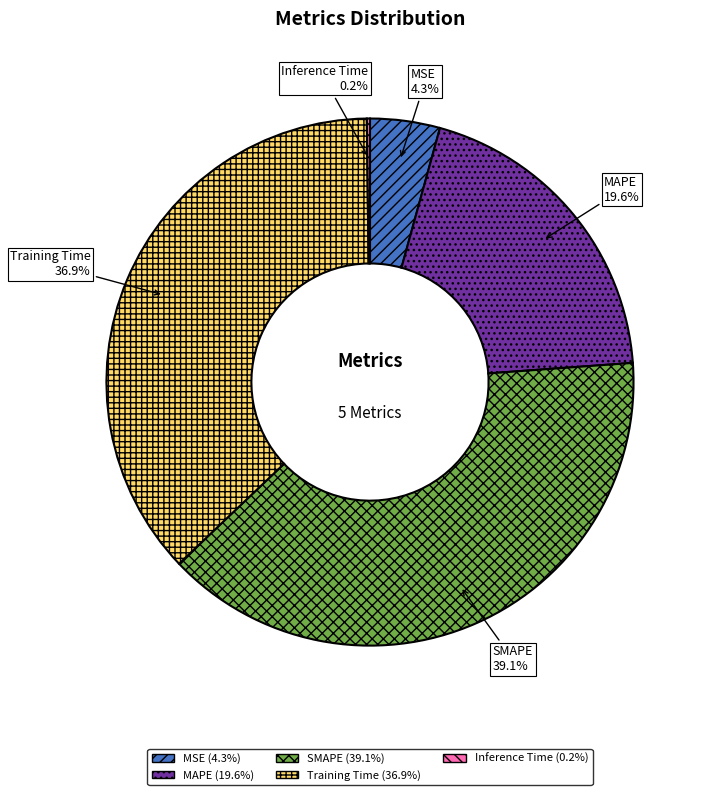

Is there a majority slice in this chart?

No